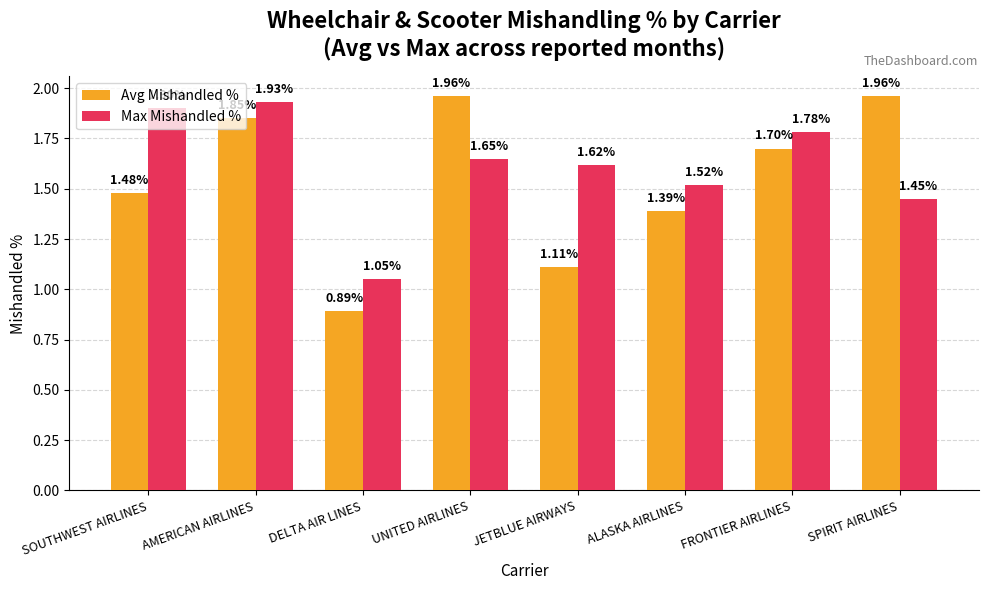

Rank the series by their average value, from lowest to highest.

Avg Mishandled %, Max Mishandled %